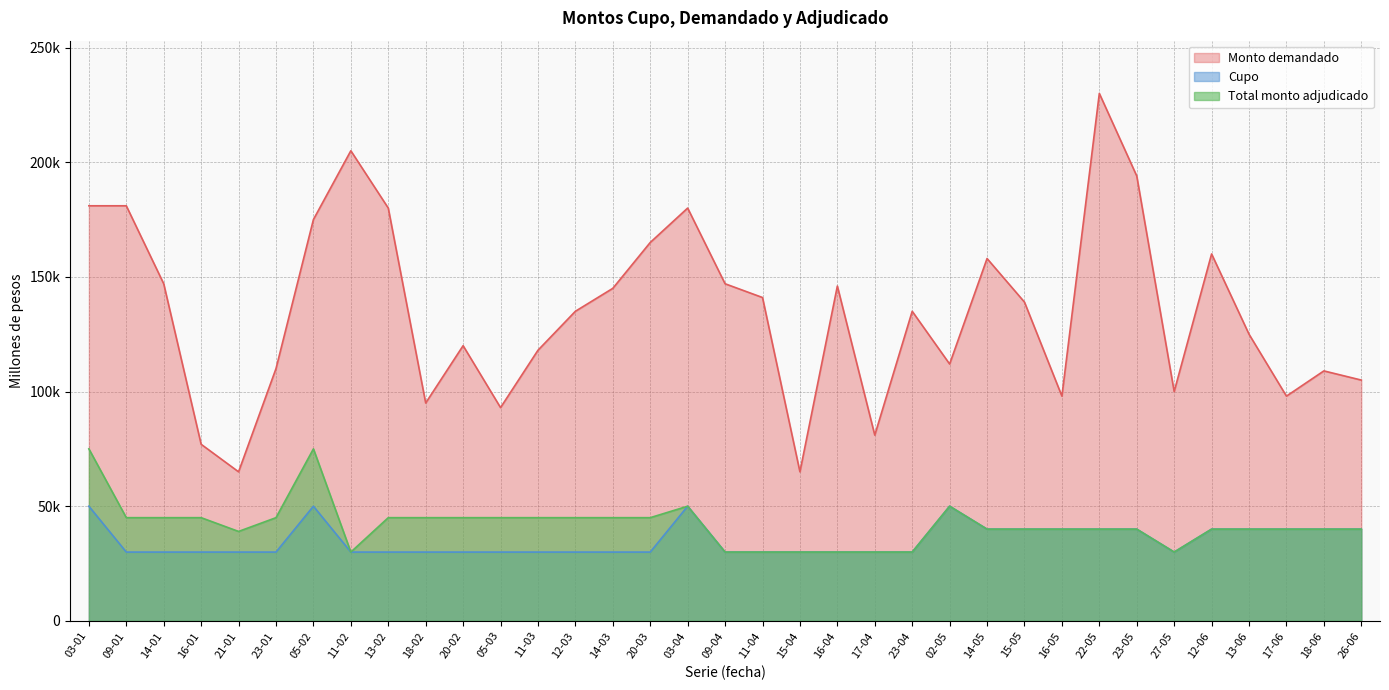

Rank the series at 22-05 from highest to lowest value.

Monto demandado, Cupo, Total monto adjudicado